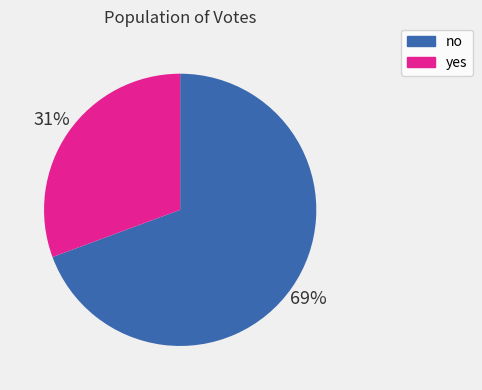

Count the number of slices in the pie.

2